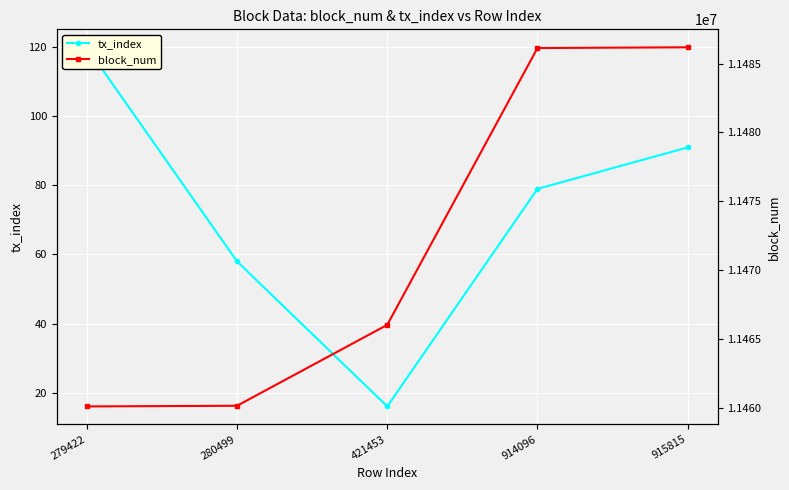

True or false: tx_index and block_num cross at least once.

False